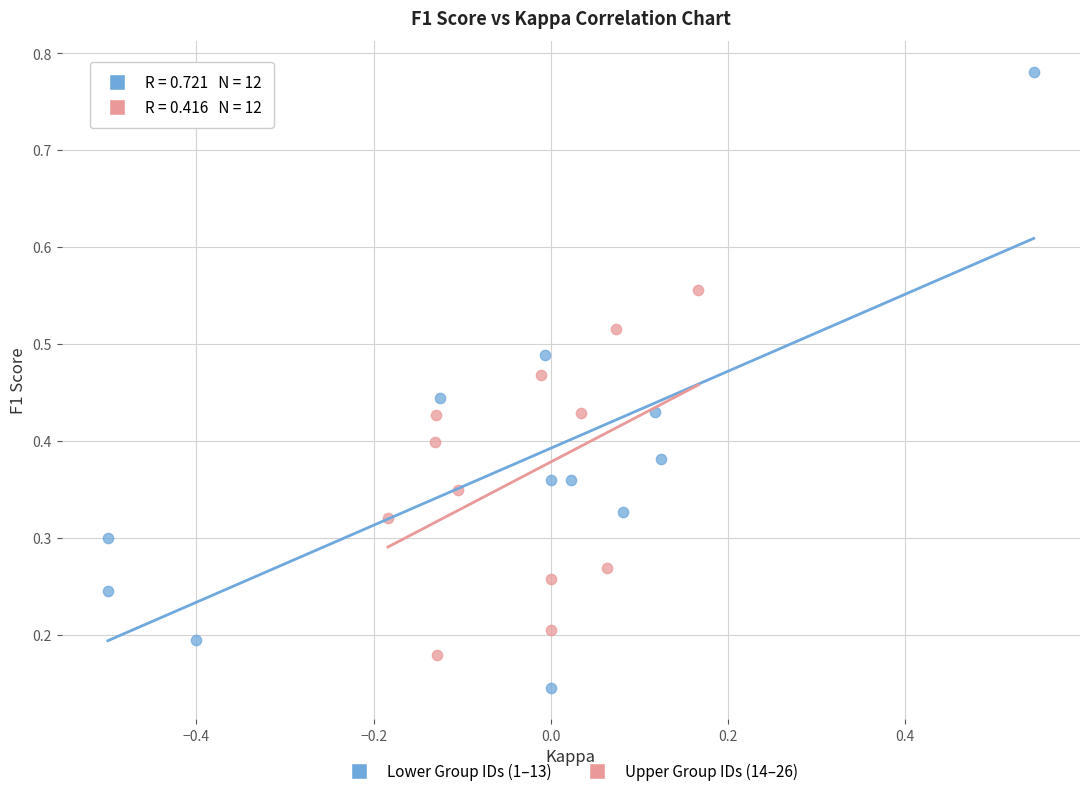

Which series has the widest spread of Y values?

Lower Group IDs (1–13)